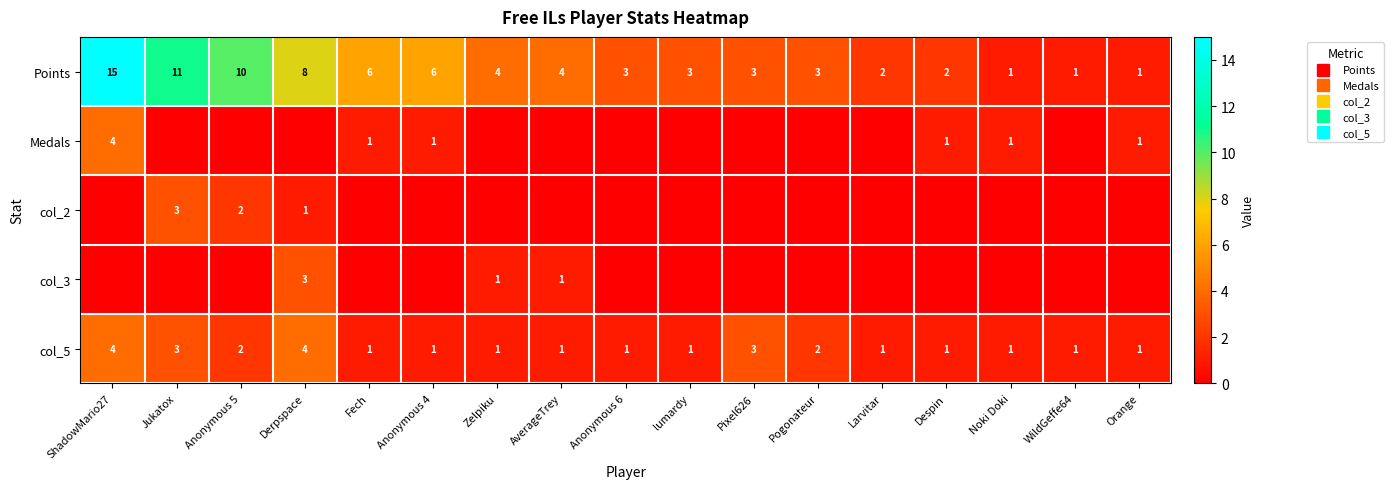

What is the difference between the maximum and minimum values in the col_2 series?

3